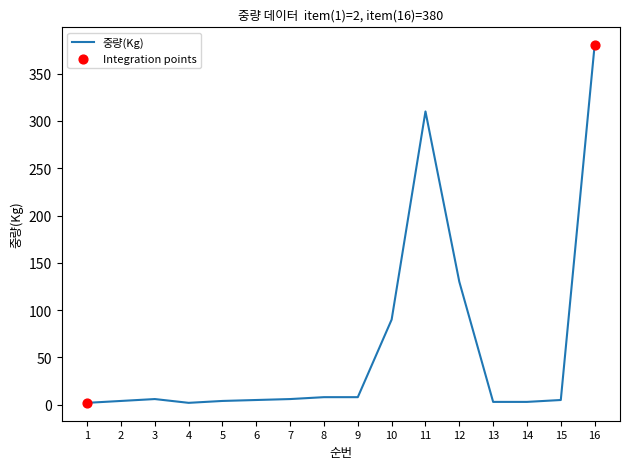

Which has a higher value, 14 or 9?

9